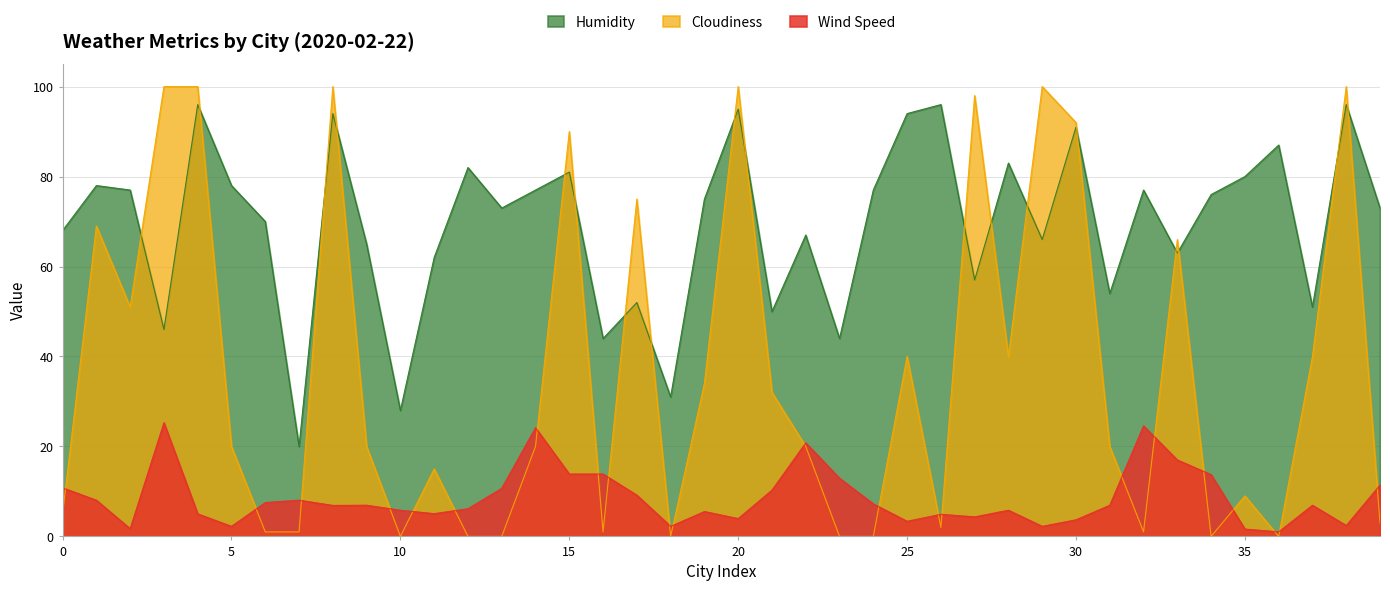

How many interior local peaks does the Humidity series have?

14